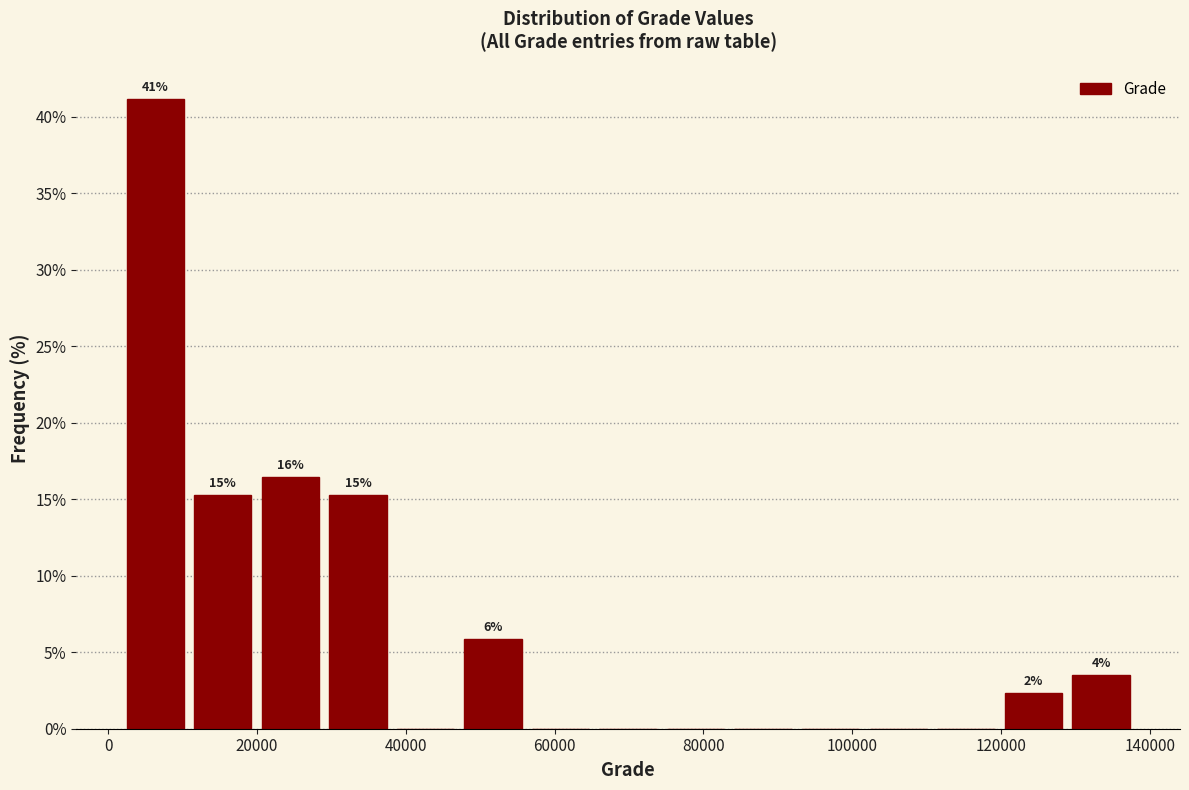

Over which range of the x-axis is the bar tallest?

2000 to 10000